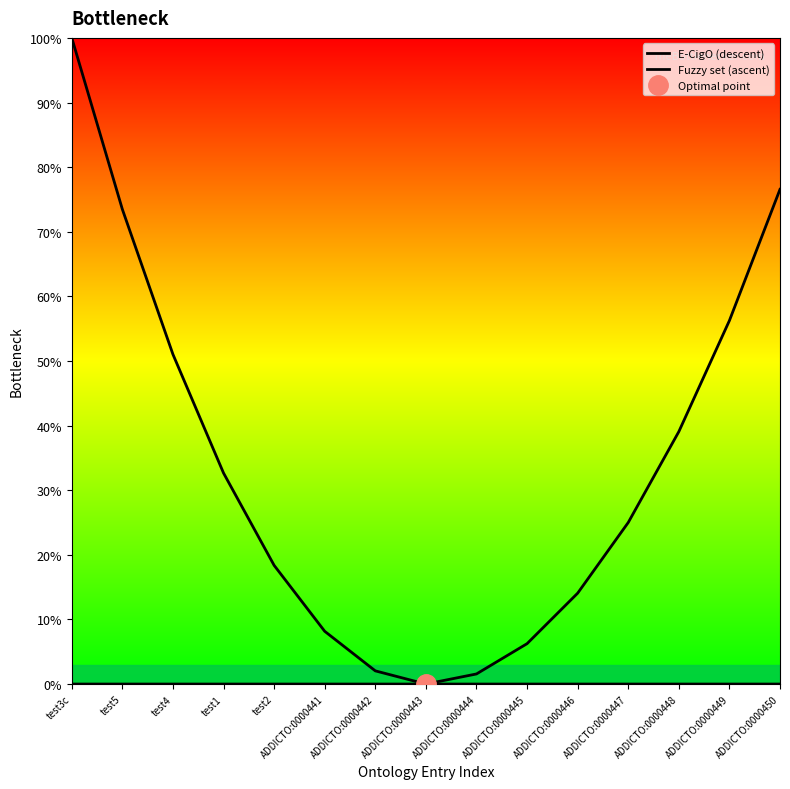

Does the chart have visible grid lines?

No